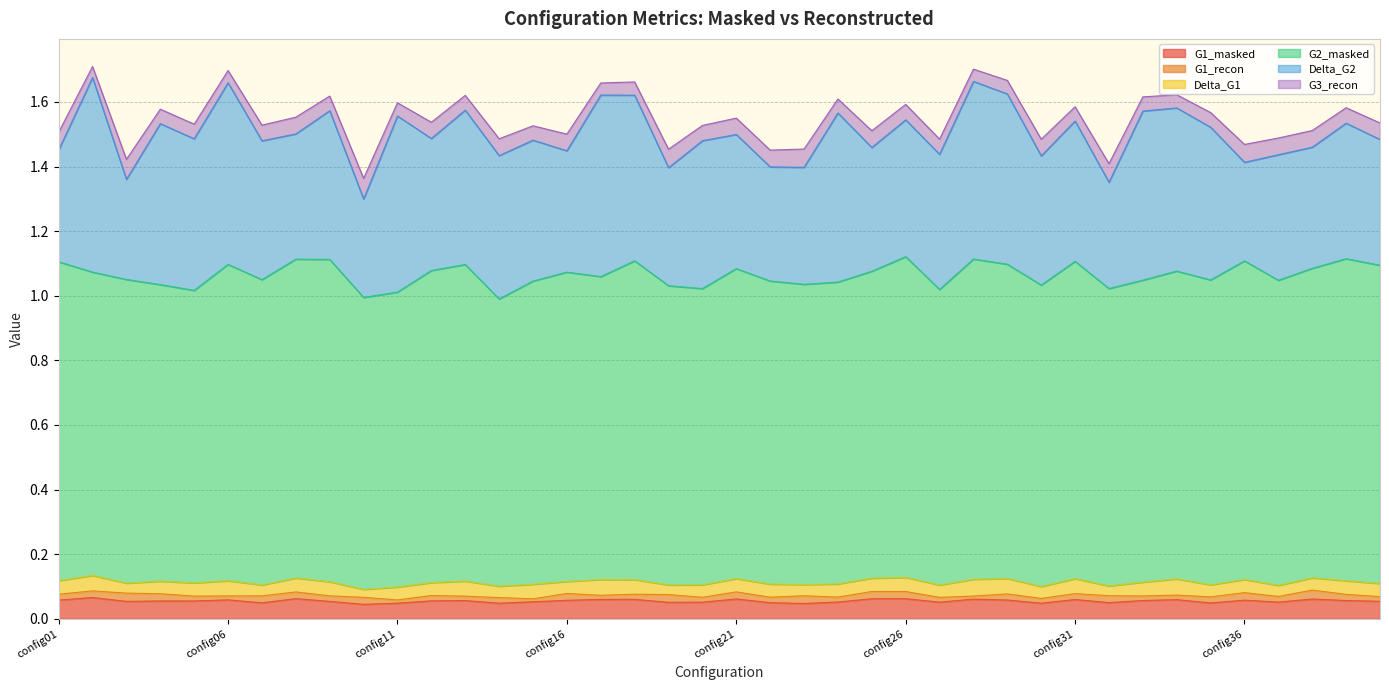

At which category does the chart reach its minimum across all series?

config15